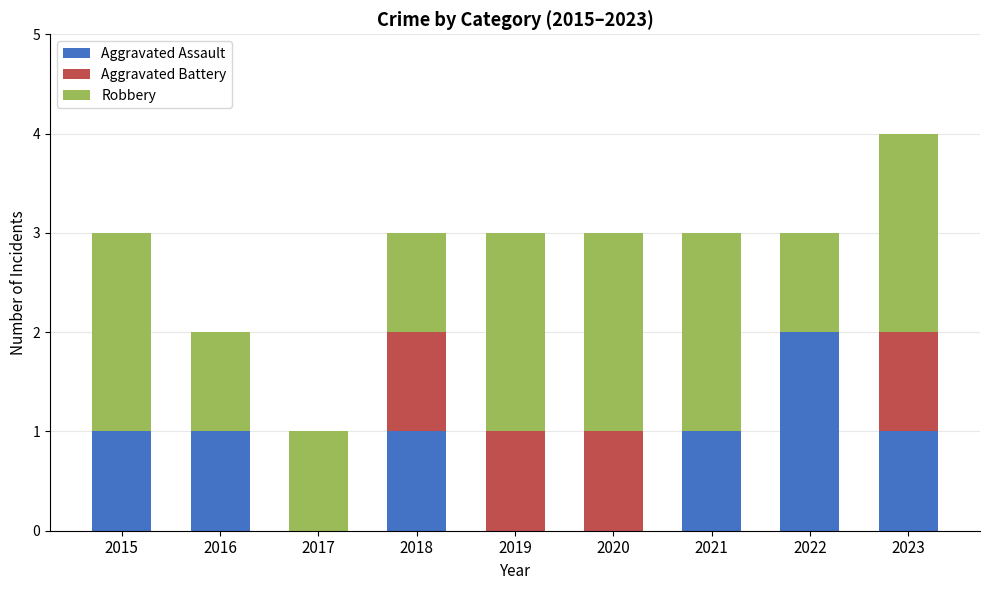

At which category is the sum across all series the highest?

2023